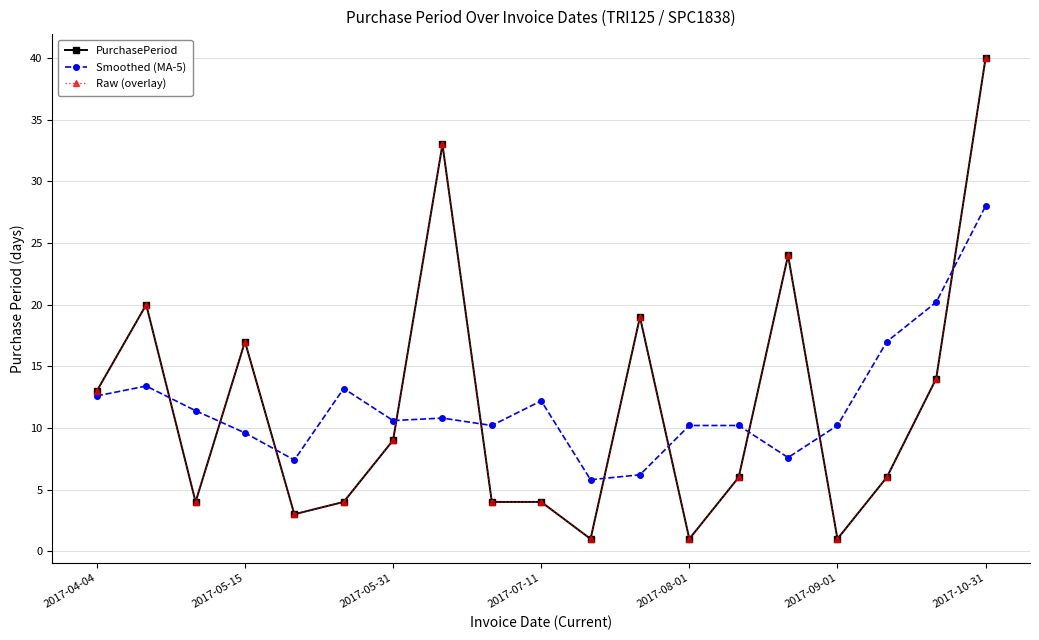

Is this an area chart (filled region under the line)?

No